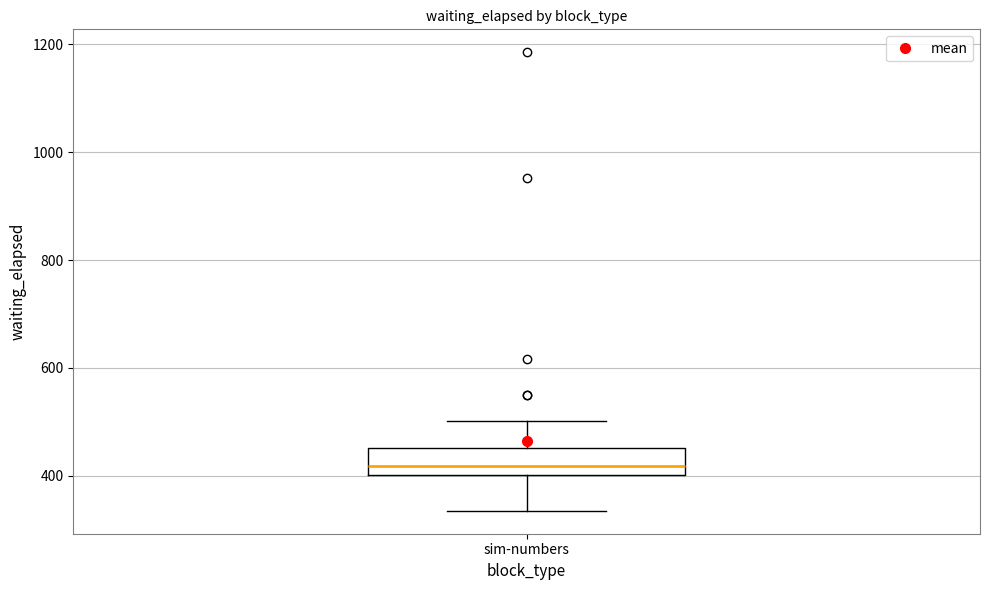

Where is the upper edge of the box for sim-numbers on the y-axis? The values are not printed on the chart, so give them approximately, as read against the axis.

460